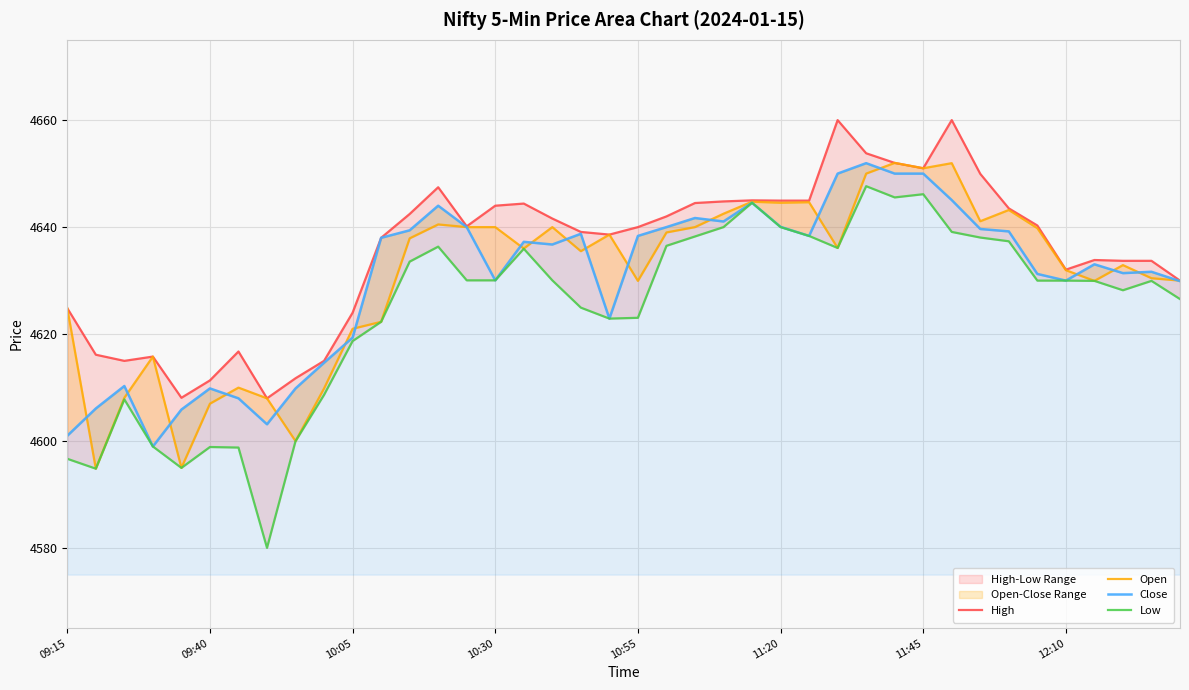

How many lines are shown in the chart?

4